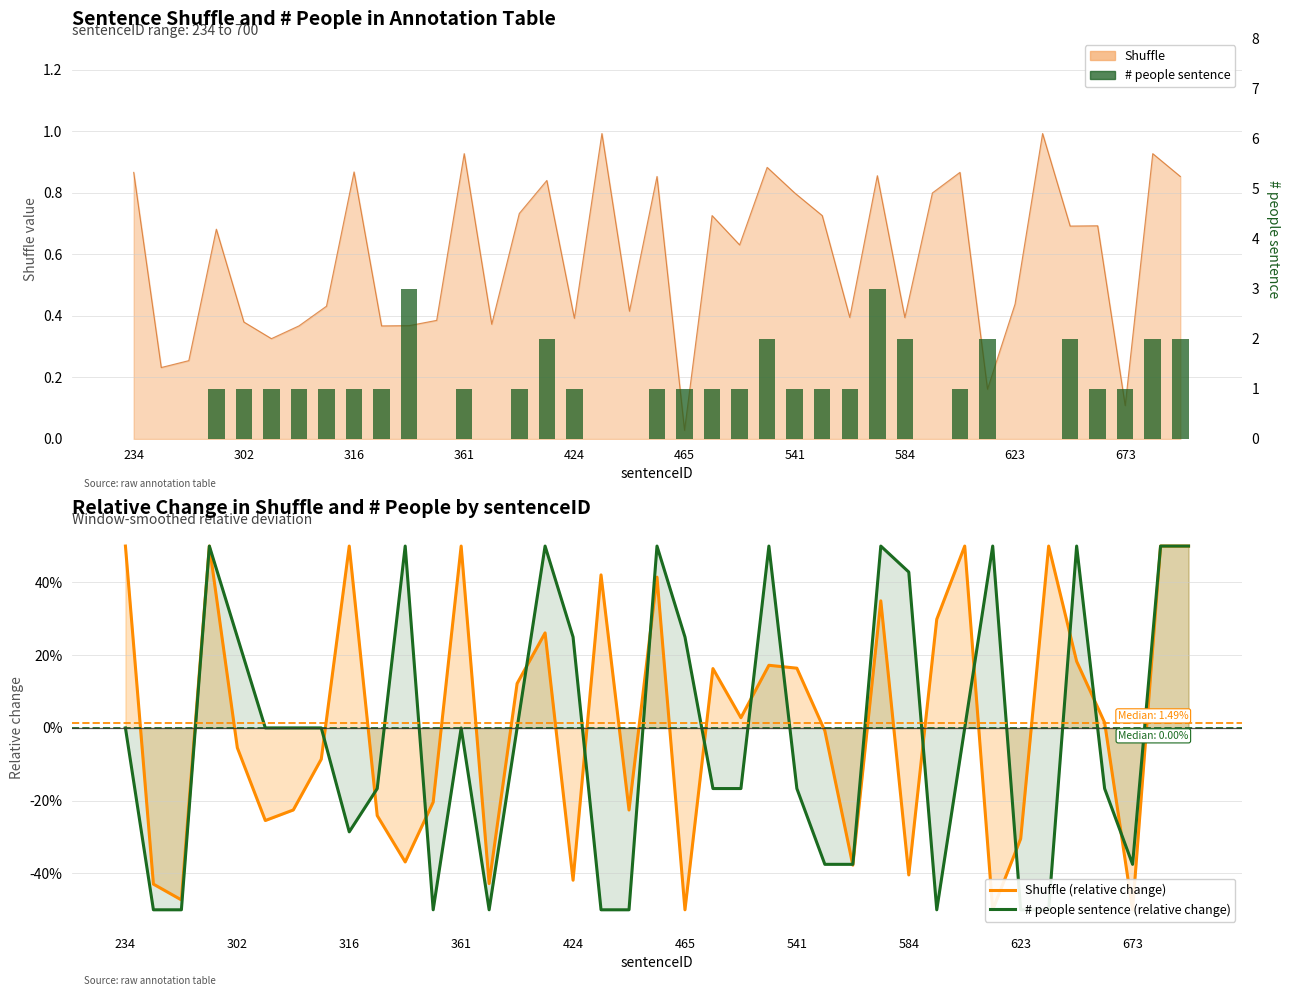

What is the difference between the second highest and minimum values in the # people sentence series?

3.0